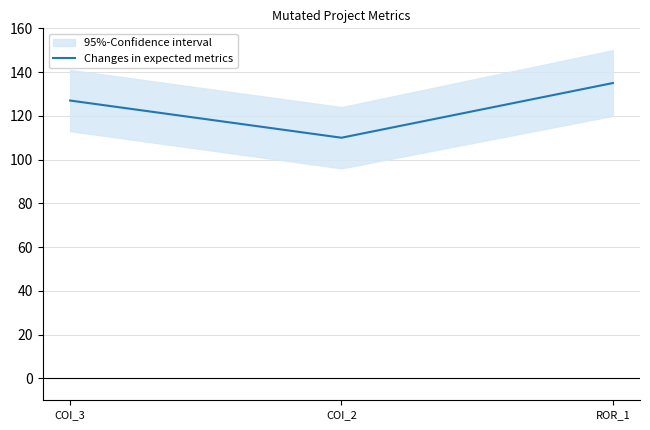

What is the change in value from COI_3 to COI_2?

-17